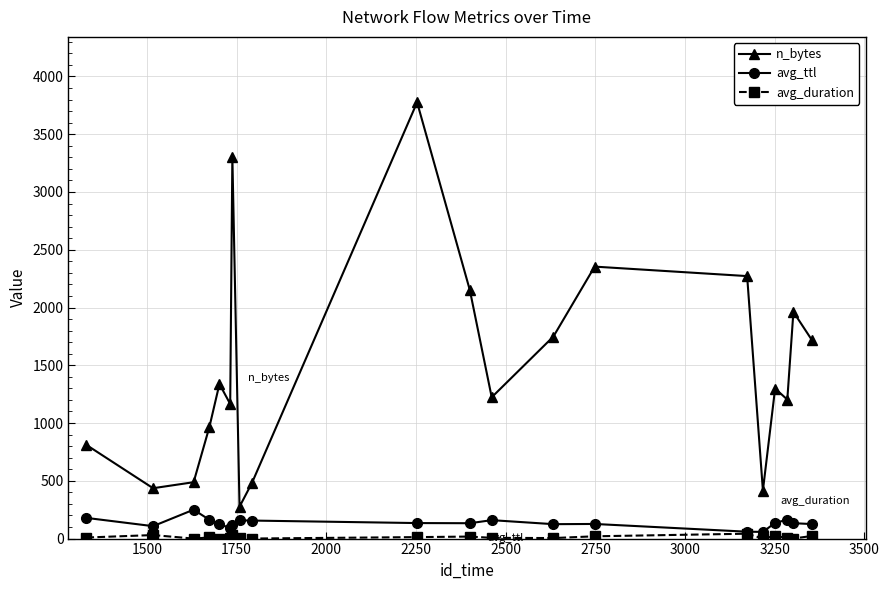

What is the greatest value displayed?

3776.0